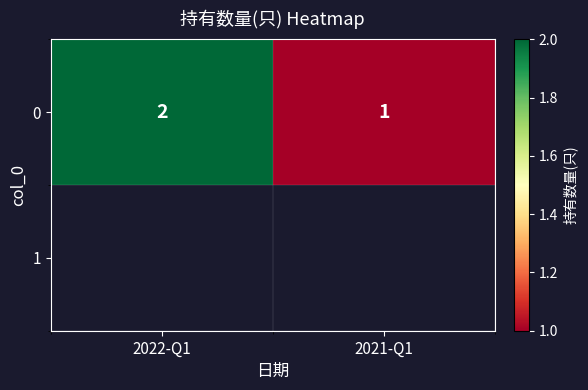

Reading right to left, what are all the values shown in this chart?

1	2